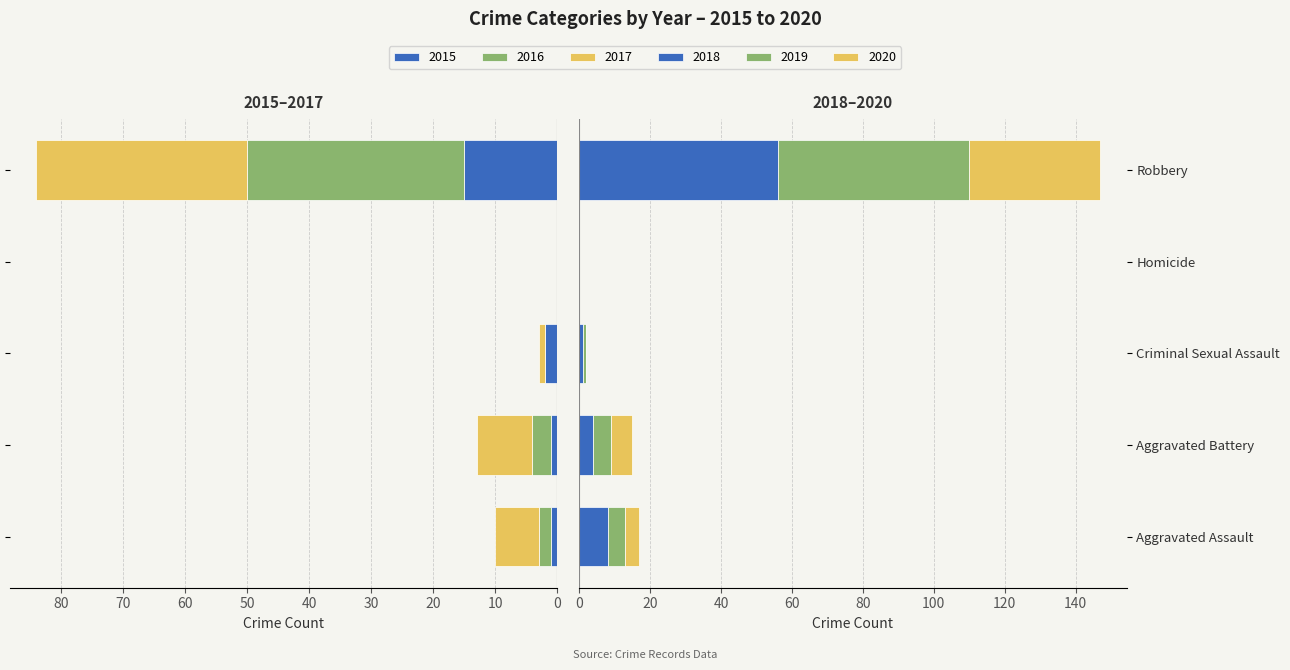

Reading left to right, list all the values displayed in this chart.

2015: 1	1	2	0	15
2016: 2	3	0	0	35
2017: 7	9	1	0	34
2018: 8	4	1	0	56
2019: 5	5	1	0	54
2020: 4	6	0	0	37